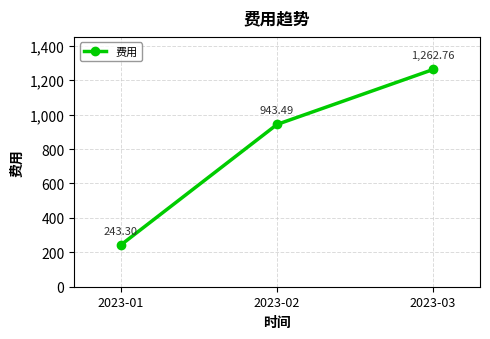

Reading right to left, what are all the values shown in this chart?

2023-03=1262.8	2023-02=943.5	2023-01=243.3